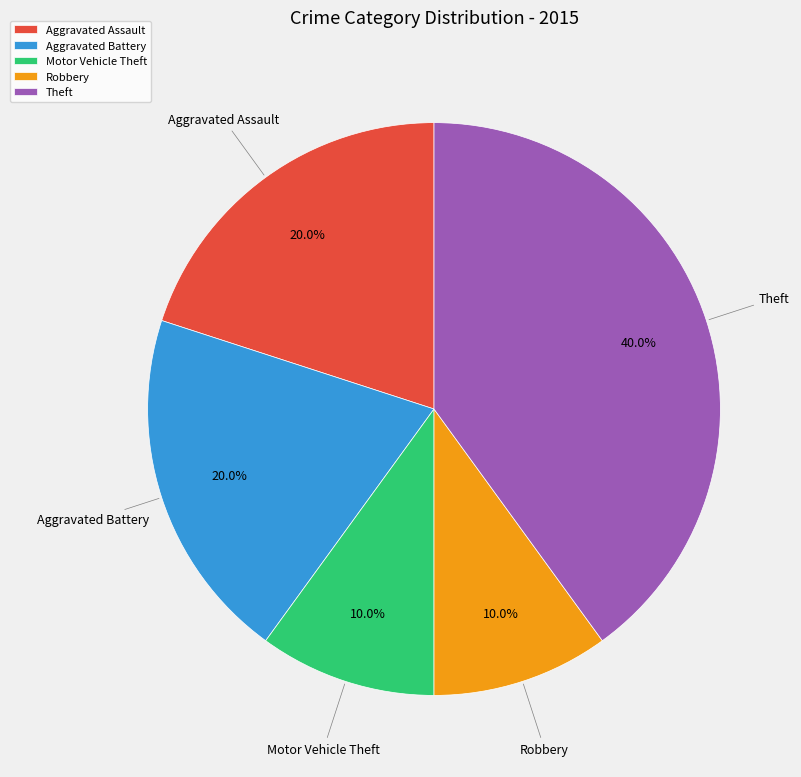

What percentage is the Theft slice, to the nearest percent?

40%